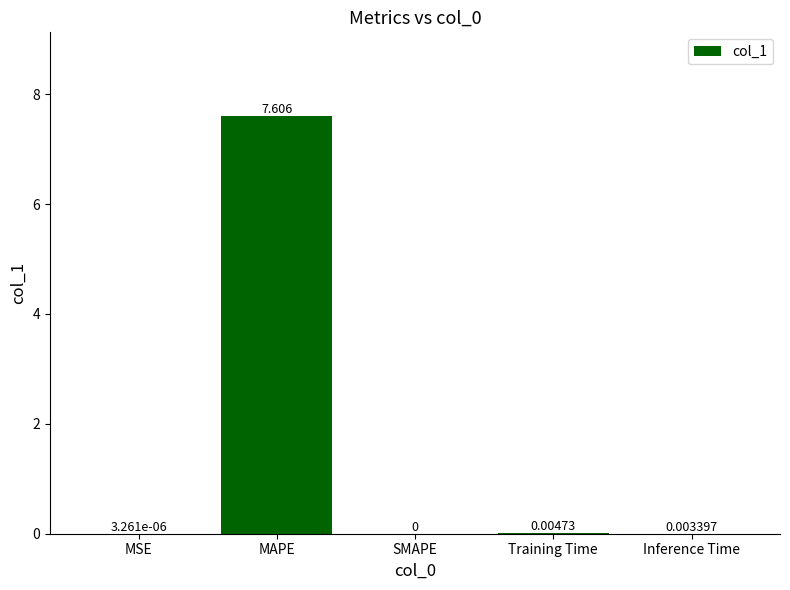

How many series are shown in this chart?

1